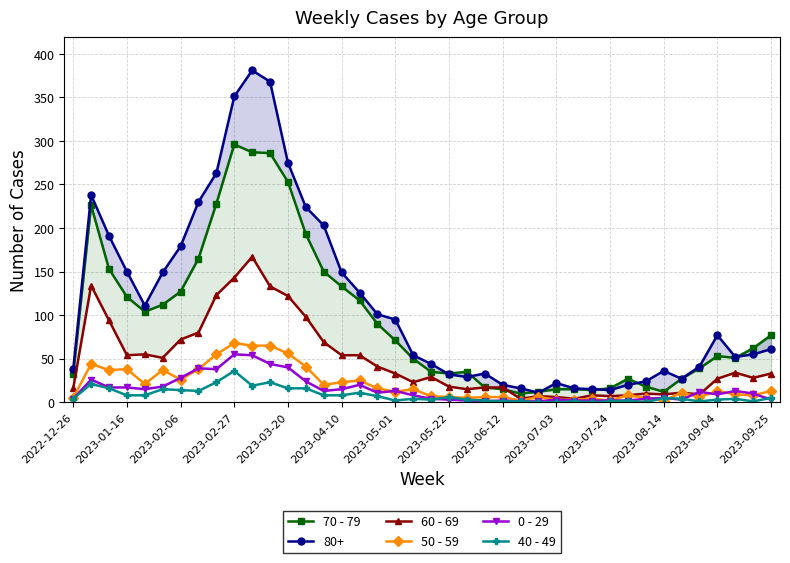

True or false: 50 - 59 has a value of 20 at 14.

True